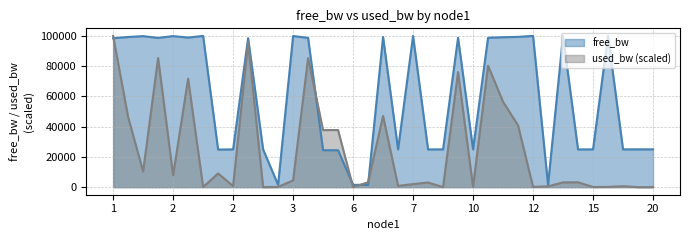

Reading left to right, what are all the values shown in this chart?

free_bw: 98447.7	99280.3	99839.0	98675.2	99878.3	98887.3	99998.6	24859.3	24989.1	98512.0	24999.8	1547.4	99930.7	98675.2	24413.8	24413.8	1549.8	1499.8	99268.4	24986.8	99968.8	24952.2	24999.8	98819.4	24997.4	98753.7	99123.1	99365.0	99997.4	1541.5	99951.0	24949.8	24998.6	99997.4	24990.3	24999.8	24999.8
used_bw: 99998.6	46360.6	10371.1	85342.2	7839.4	71683.2	89.1	9066.7	703.0	95854.9	12.4	165.8	4463.0	85303.8	37725.9	37764.3	12.4	3235.1	47089.5	853.4	2007.5	3081.6	12.4	76057.2	165.8	80281.6	56451.3	40874.0	165.8	549.5	3158.5	3235.1	89.1	165.8	626.2	12.4	12.4